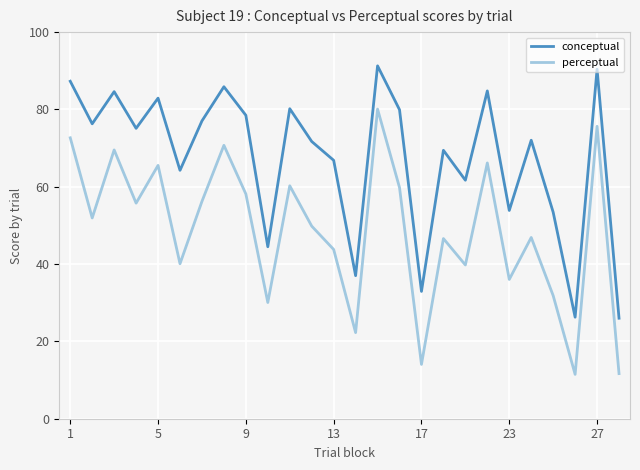

Which series has the largest total across all categories?

conceptual